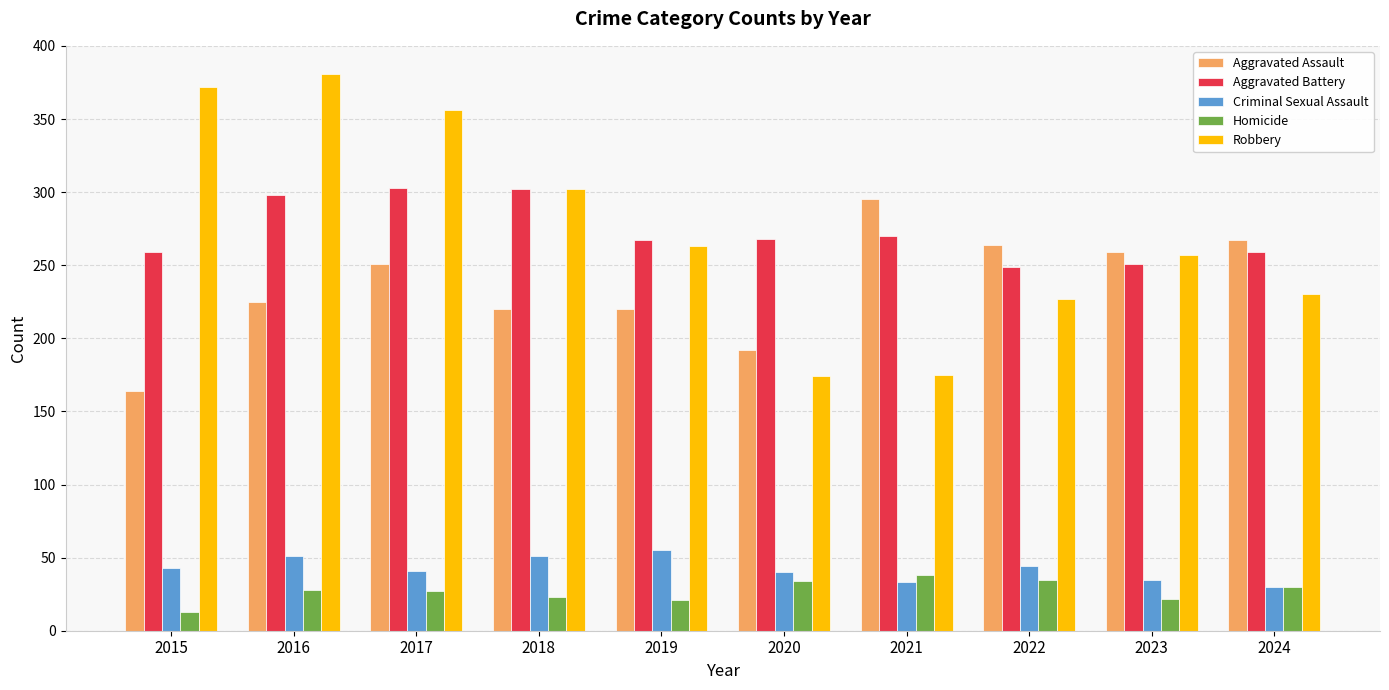

What is the sum of all Criminal Sexual Assault values?

423